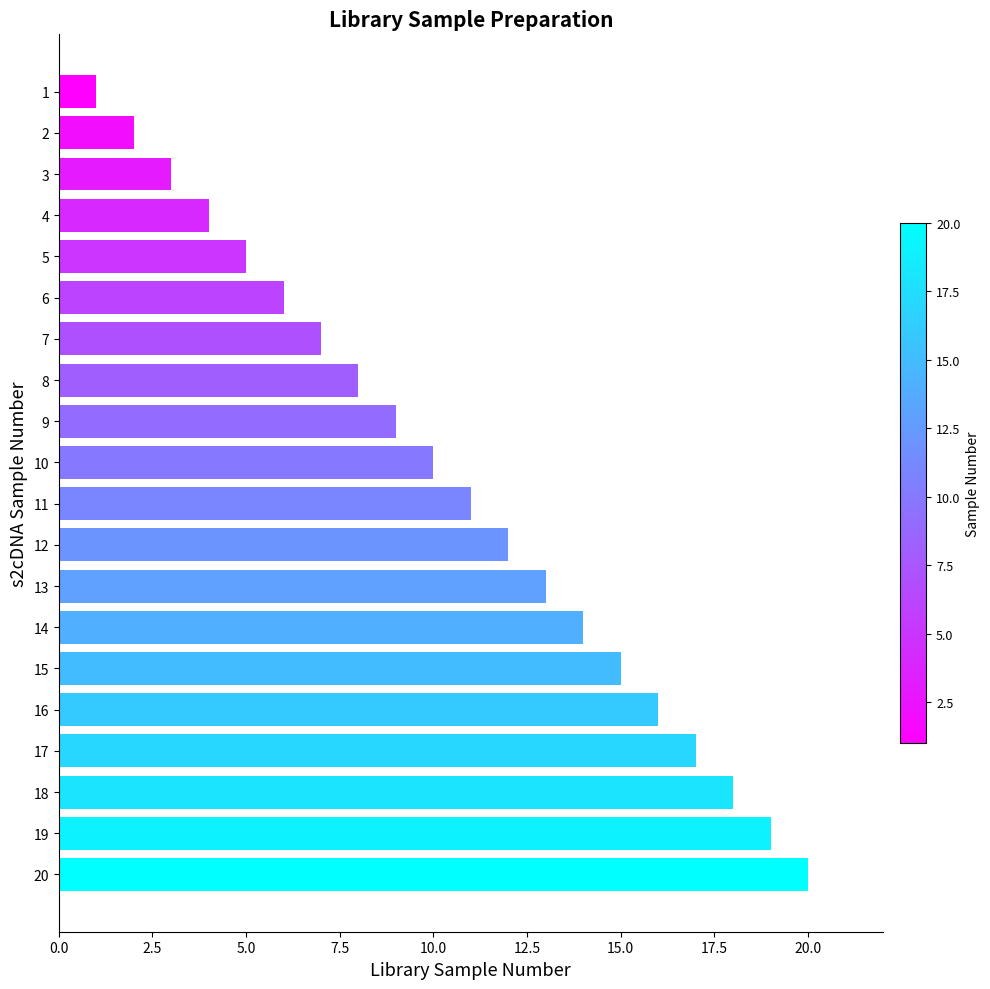

Is it true that the value at 17 is 5?

False